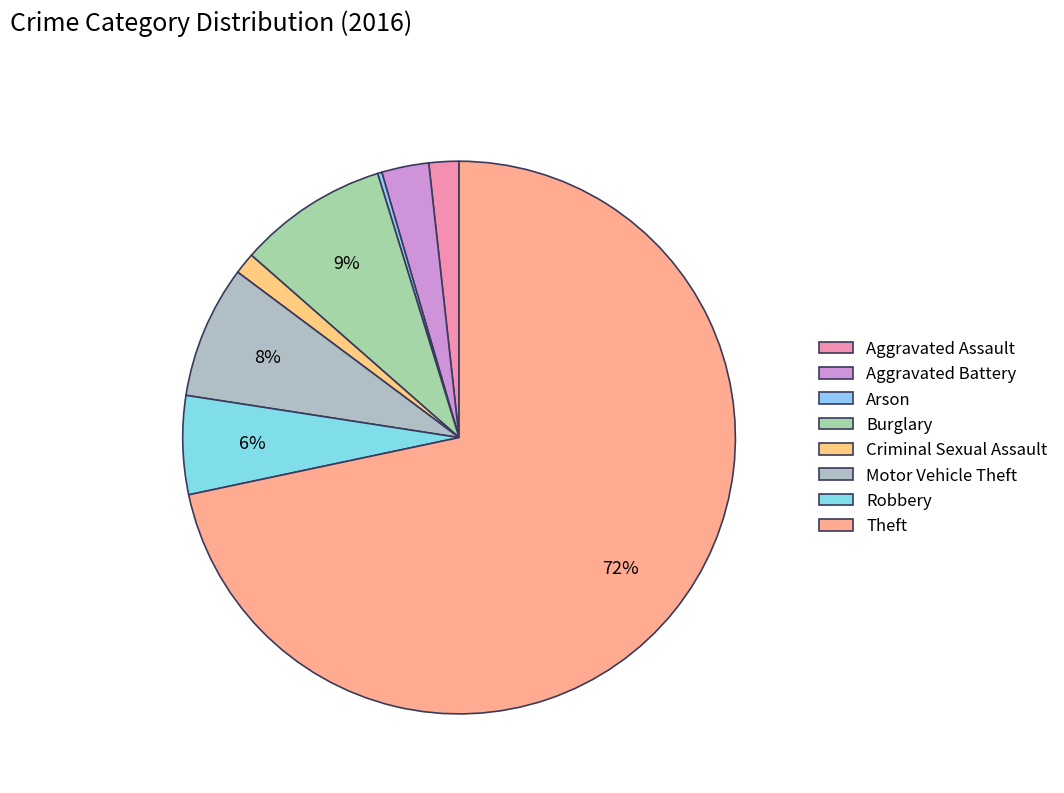

What is the ratio of the value at Robbery to the value at Aggravated Battery?

2.1